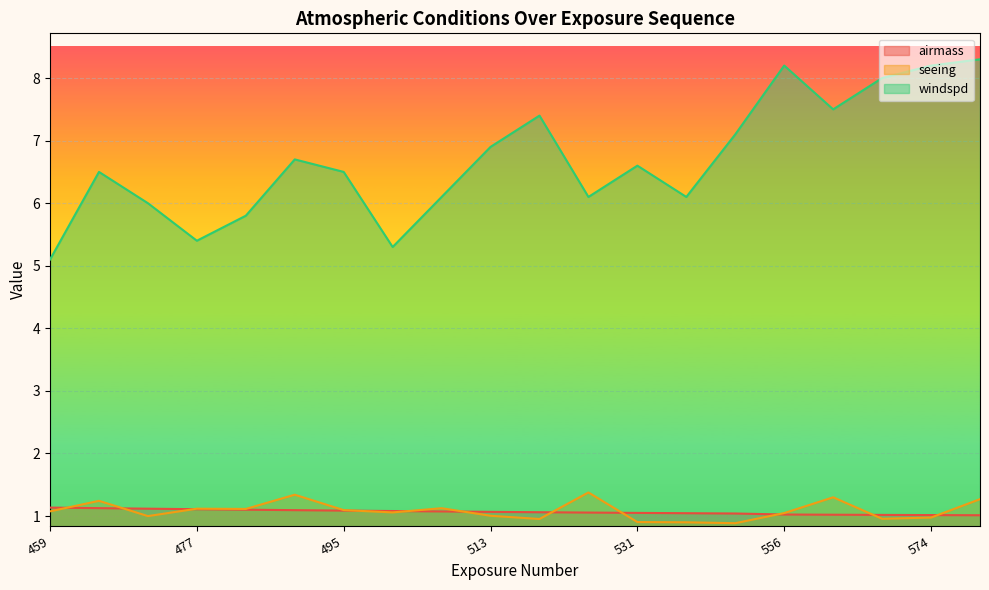

What is the total value across all series at 531?

8.6